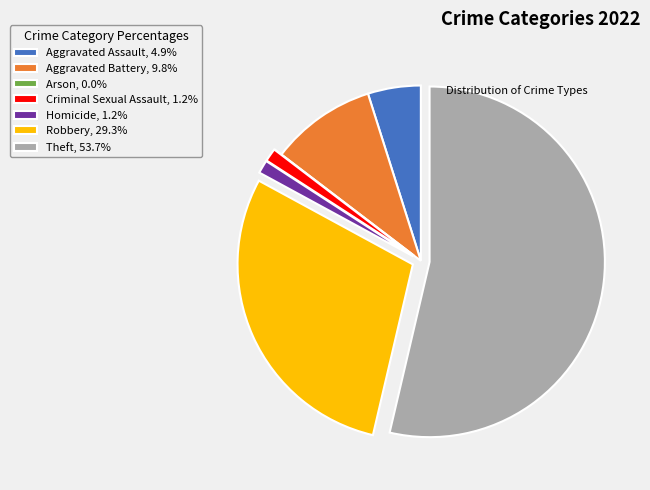

Which category accounts for the majority?

Theft